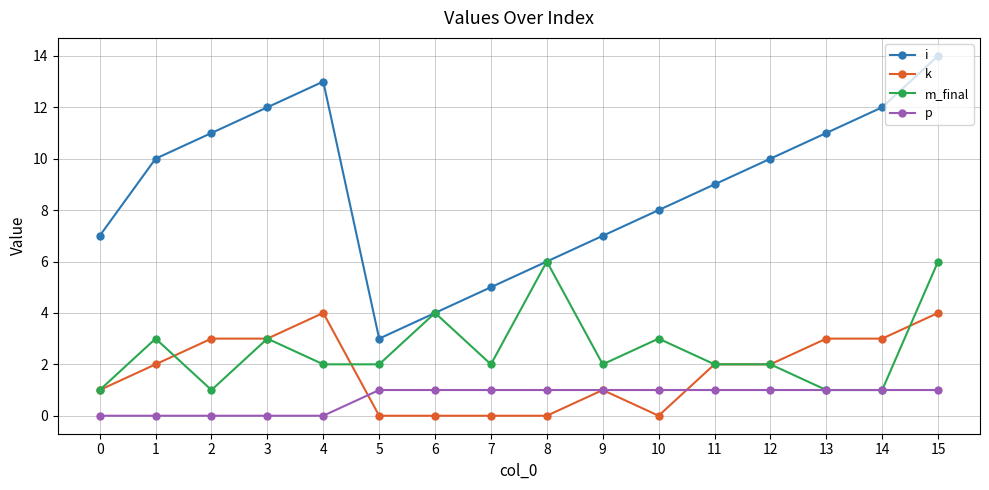

How many data points does each series have?

16